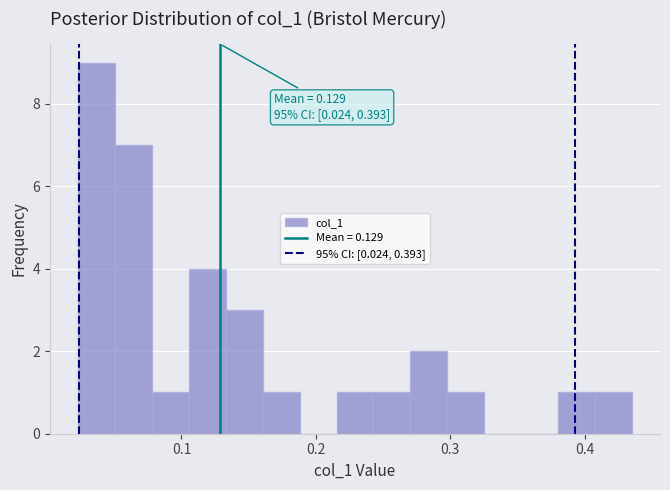

Around what value on the x-axis is the tallest bar? Give the approximate position of its centre, as read against the axis.

0.04